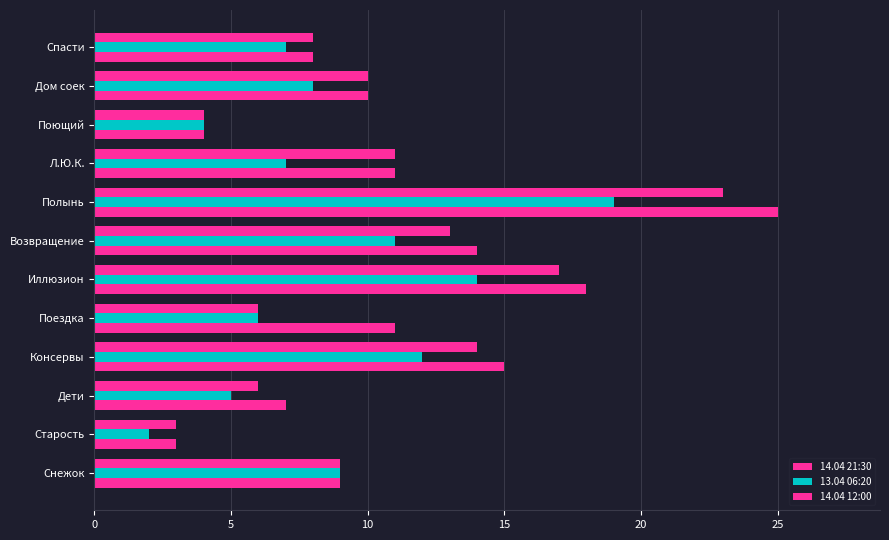

How many data points in 14.04 12:00 are less than 10?

6